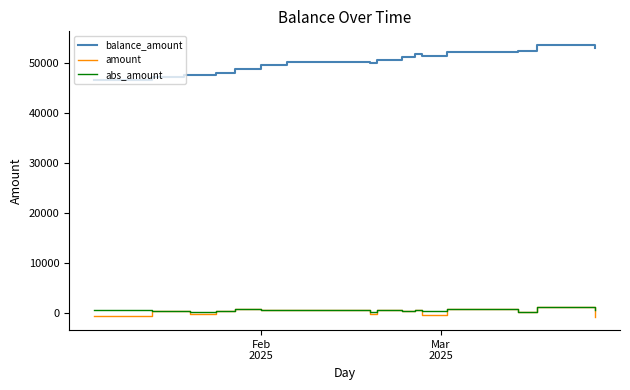

True or false: abs_amount and balance_amount intersect in this chart.

False